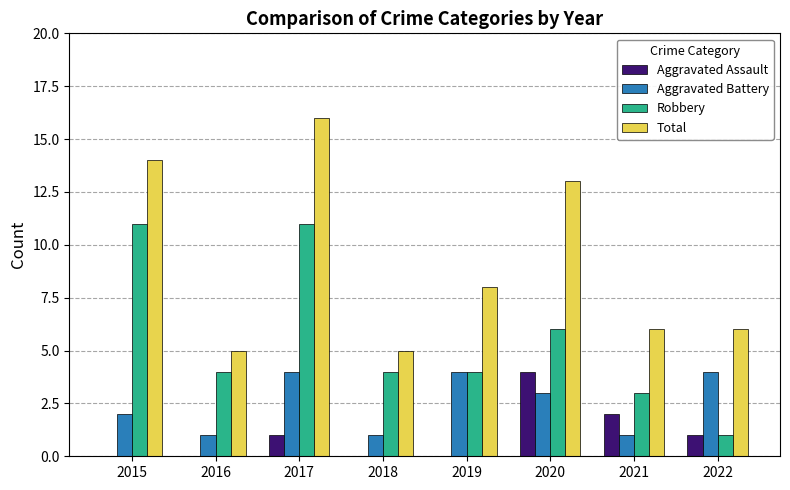

Is the value of Aggravated Battery at 2019 greater than the value of Total at 2016?

No